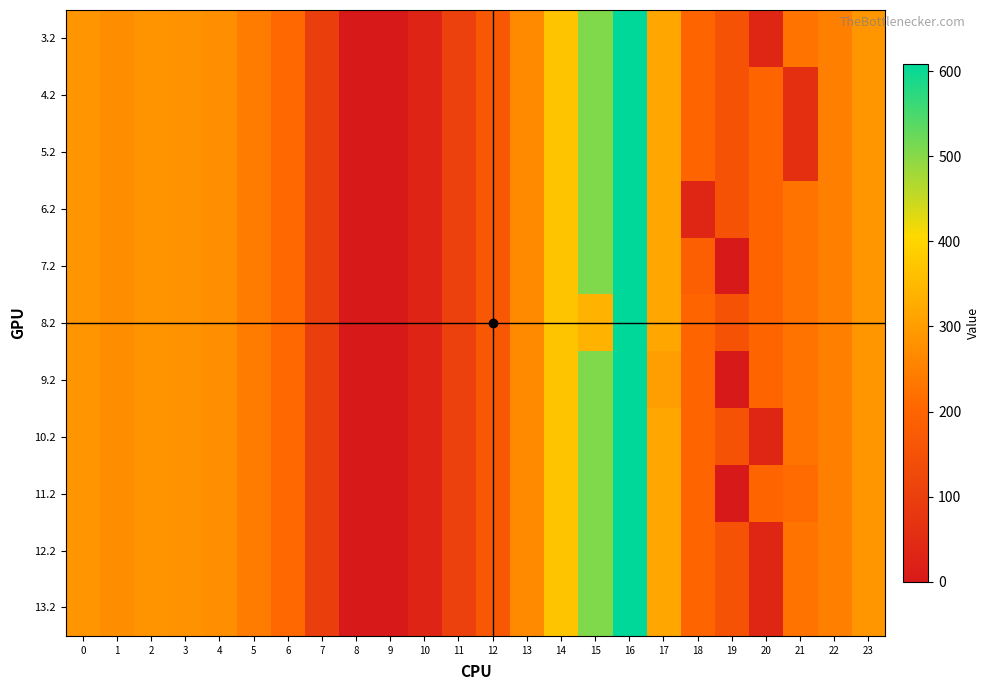

What is the total value across all series at 2?

3140.9